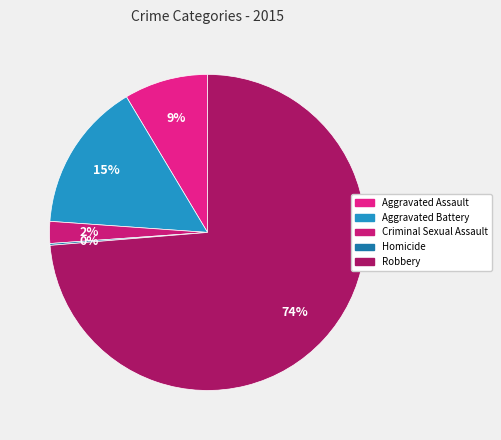

What percentage is the Robbery slice, to the nearest percent?

74%